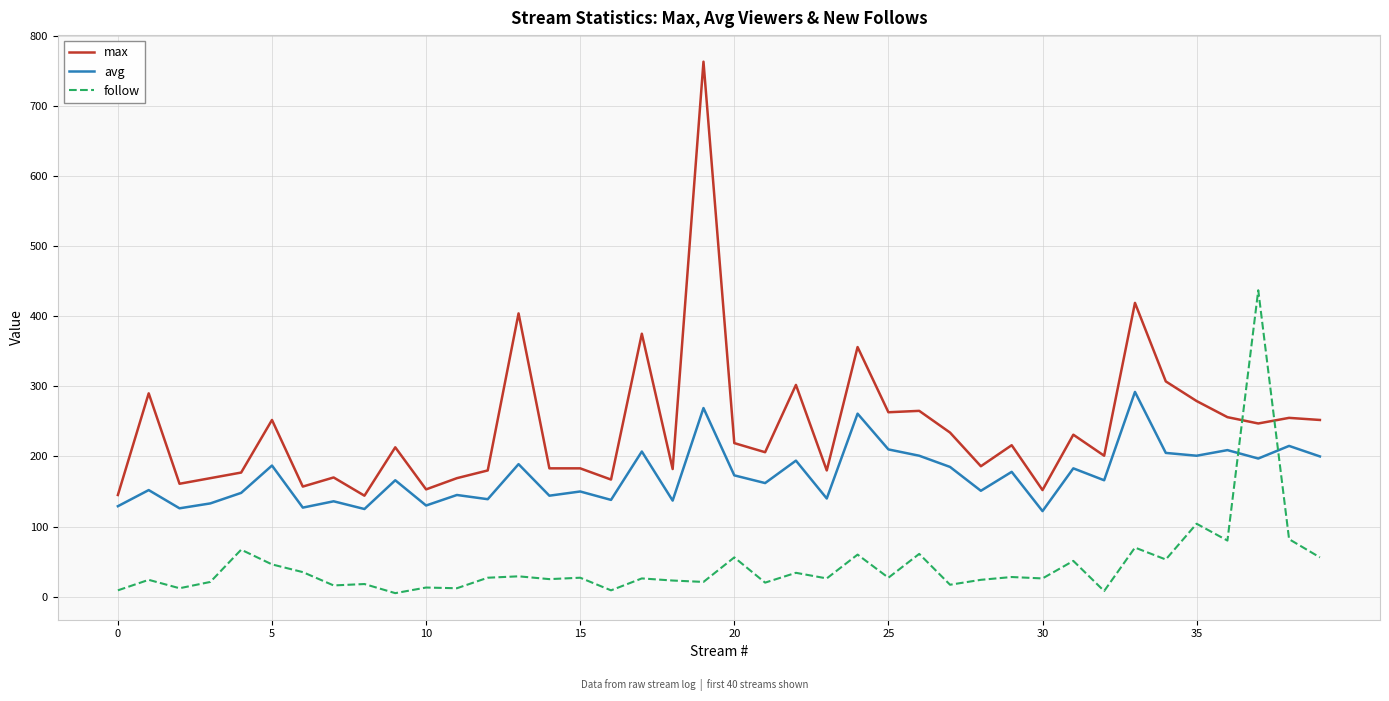

Which series has the widest spread of values?

max